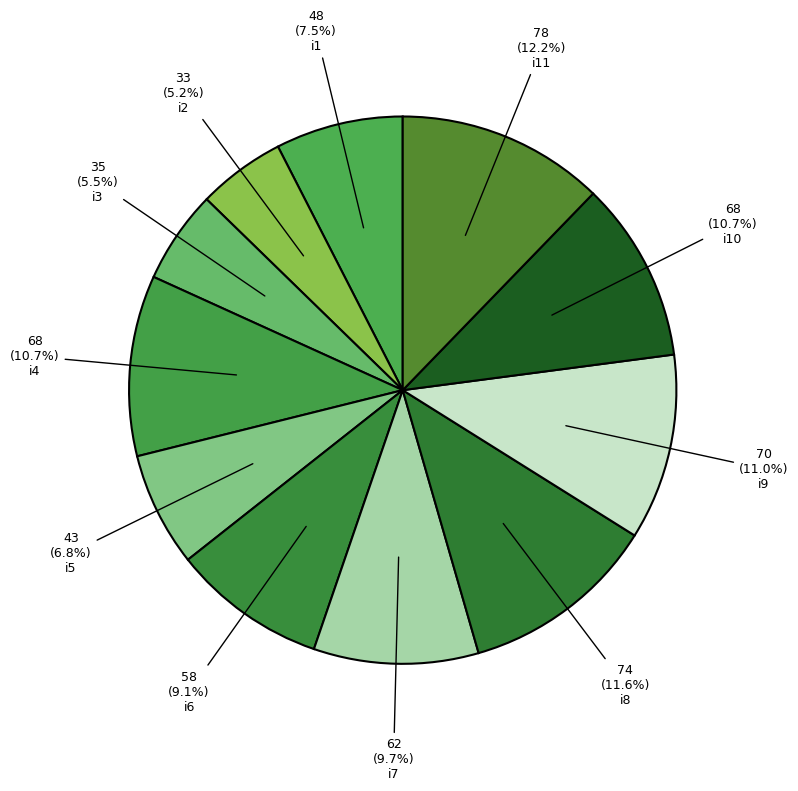

Count the number of slices in the pie.

11